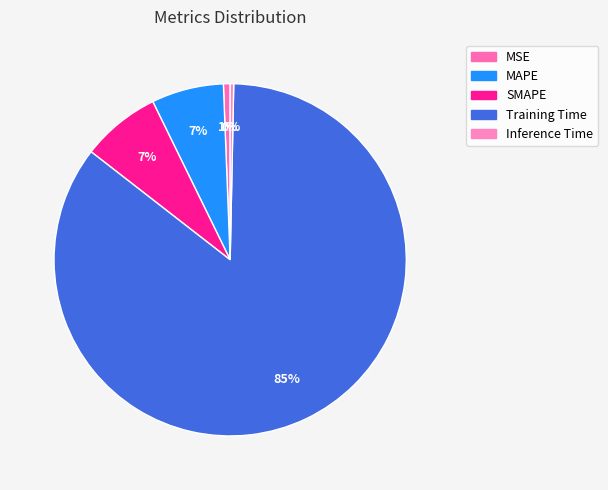

Combined, what portion of the pie is MAPE and Training Time?

91.8%